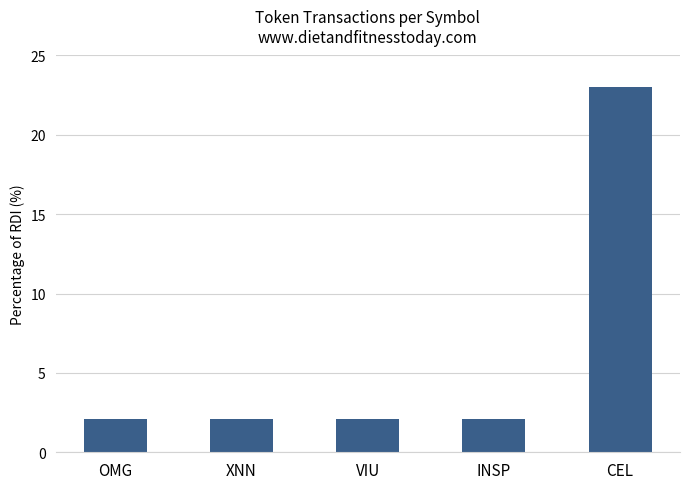

What is the approximate value at CEL?

23.0